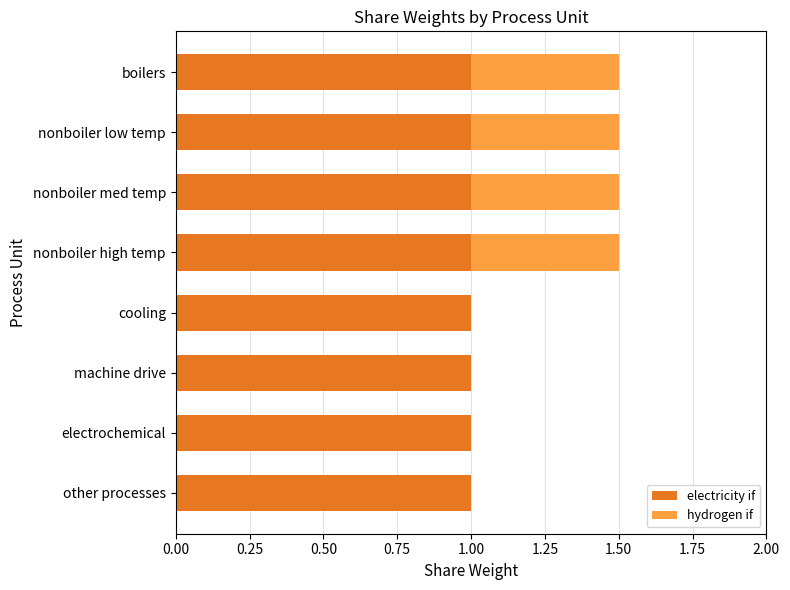

The value of electricity if at nonboiler med temp is 1.6. True or false?

False